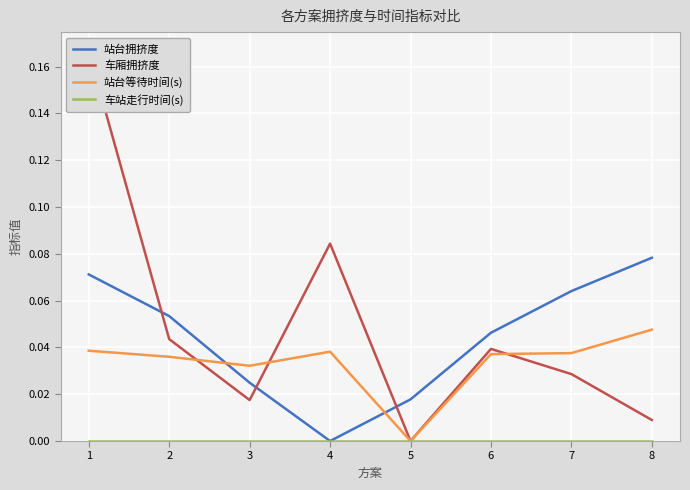

True or false: 车厢拥挤度 and 车站走行时间(s) intersect in this chart.

False